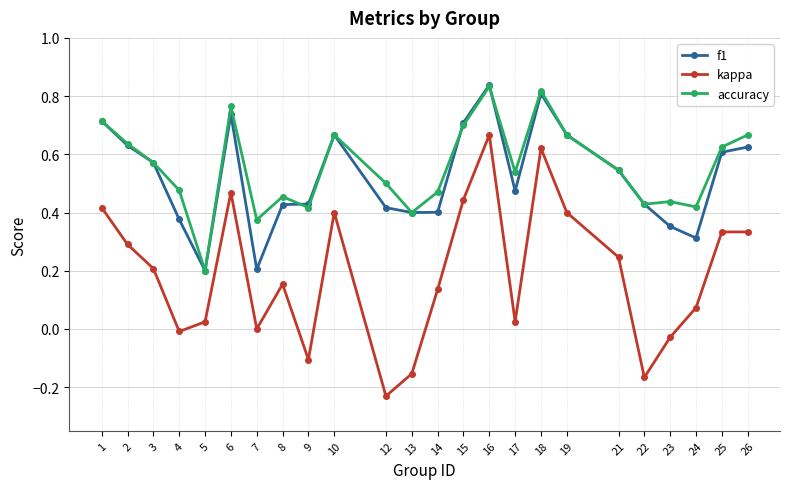

Which series has the largest range (max minus min)?

kappa